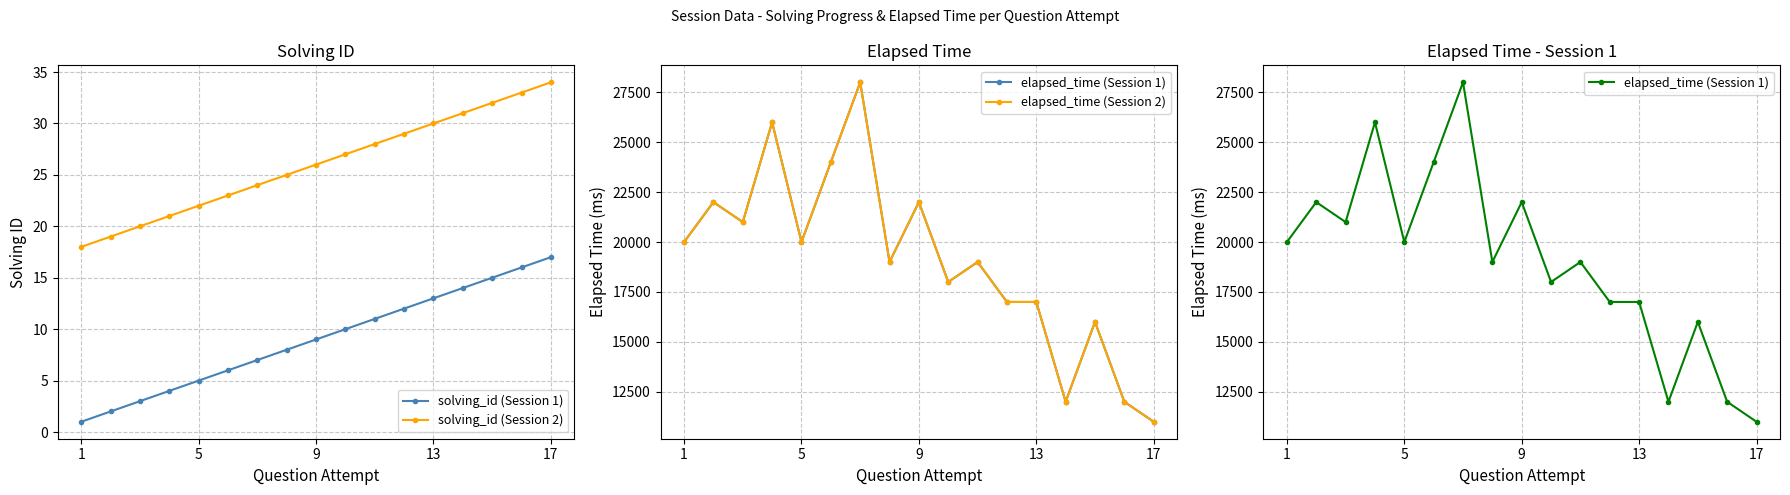

The value of solving_id (Session 1) at 9 is 16. True or false?

False